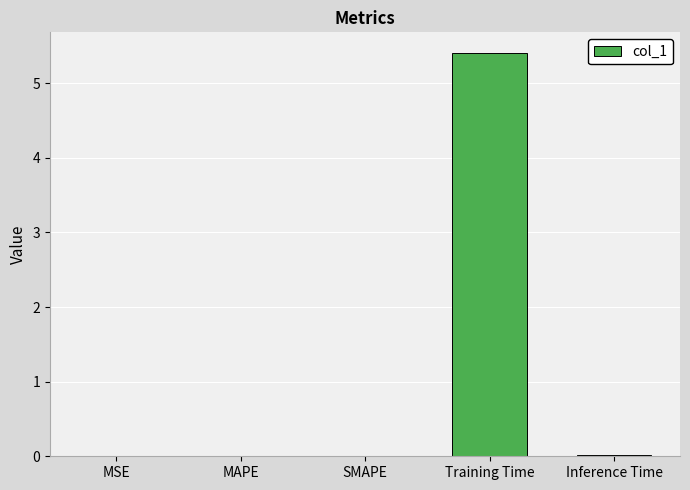

Is it true that the value at SMAPE is 0.0?

True